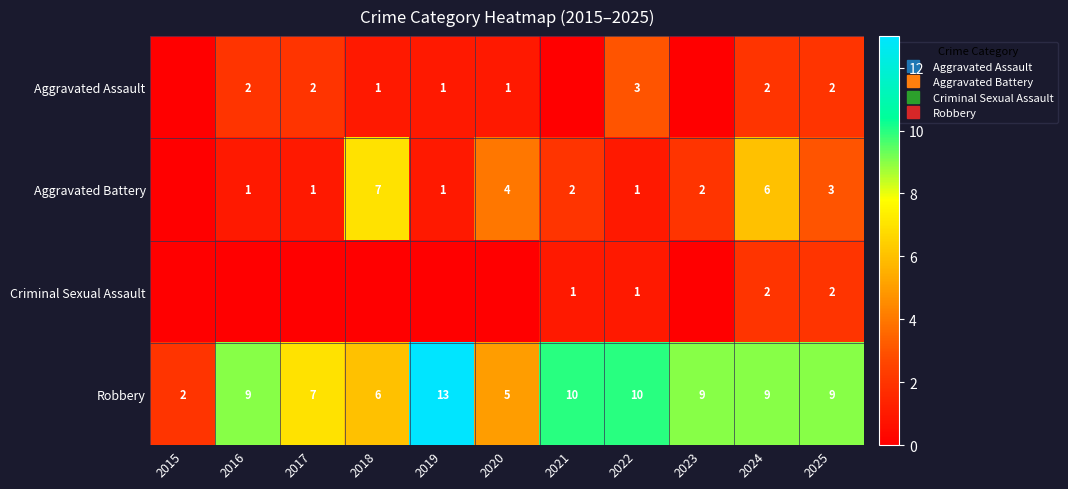

How many categories are shown in the chart?

11